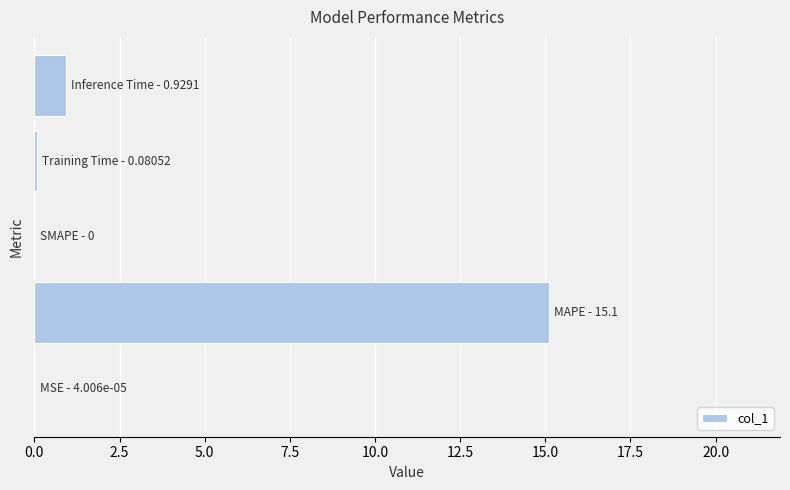

What is the sum of all values?

16.1